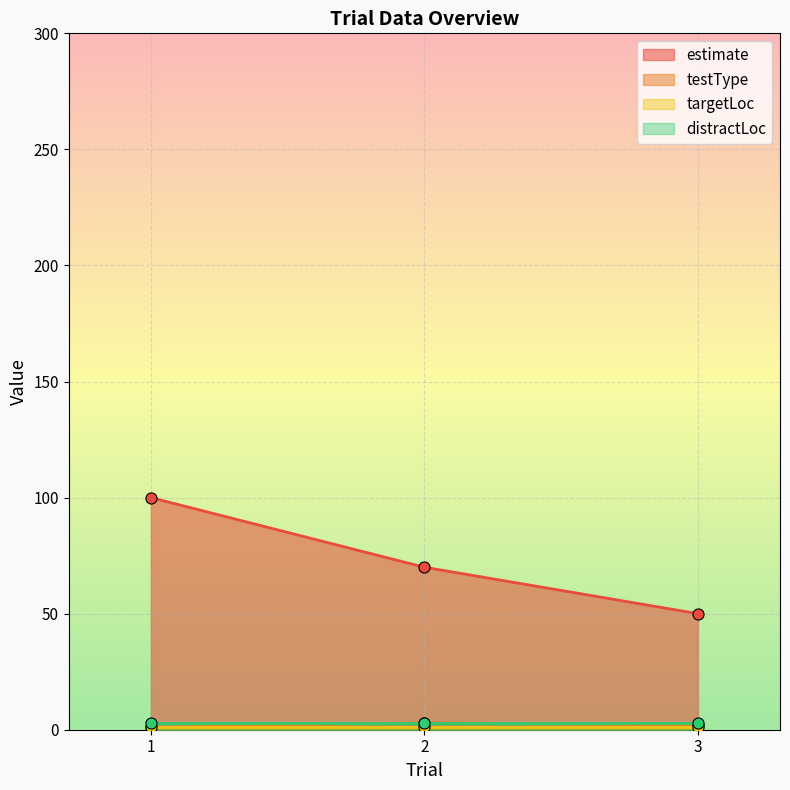

How many data points in estimate are less than 70?

1